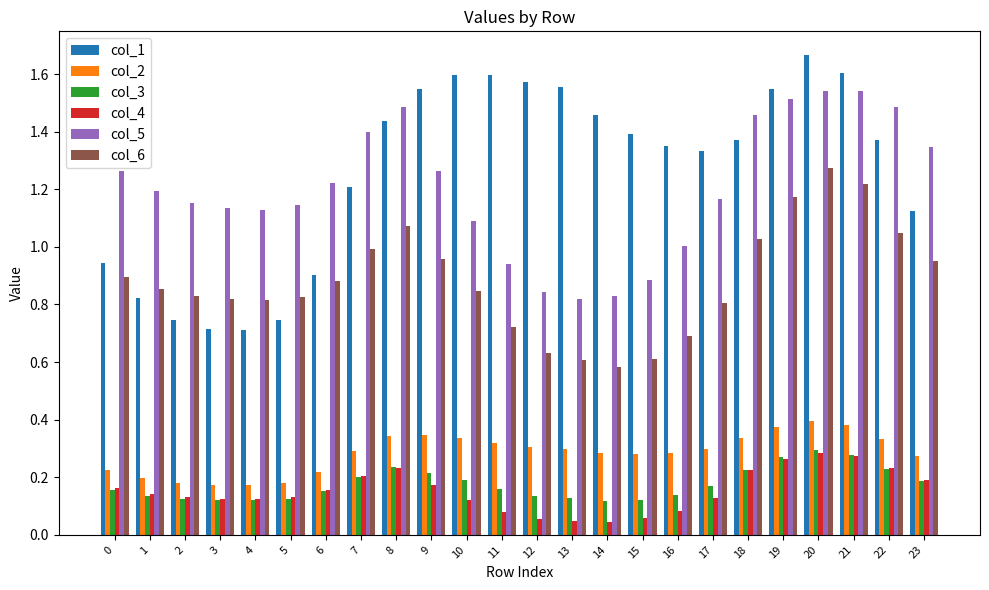

The value of col_5 at 17 is 0.4. True or false?

False